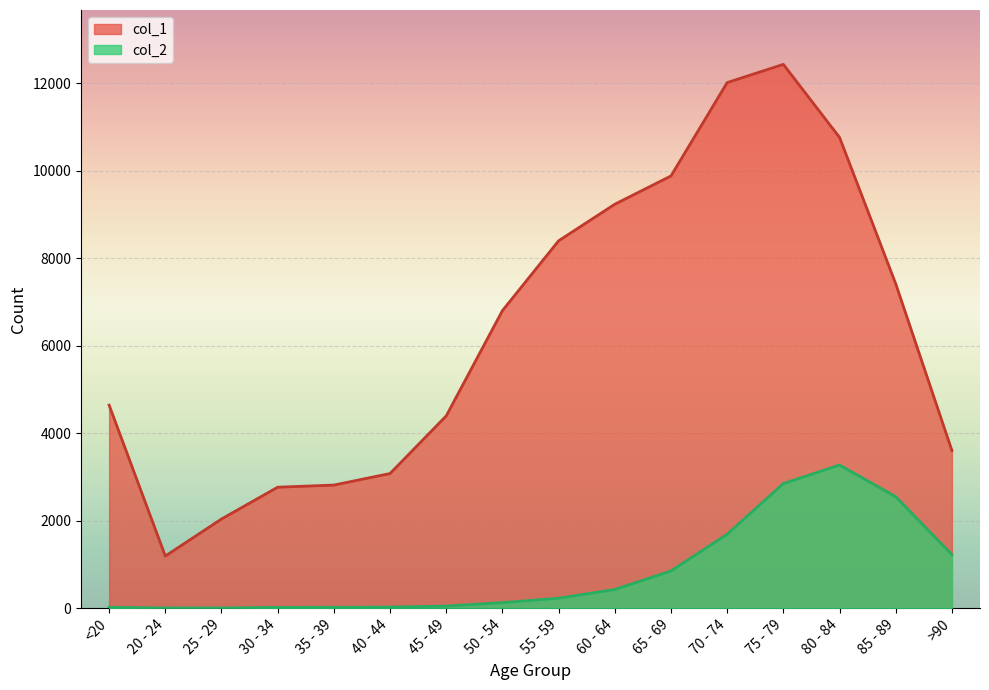

Between 80 - 84 and 60 - 64, which is larger?

80 - 84